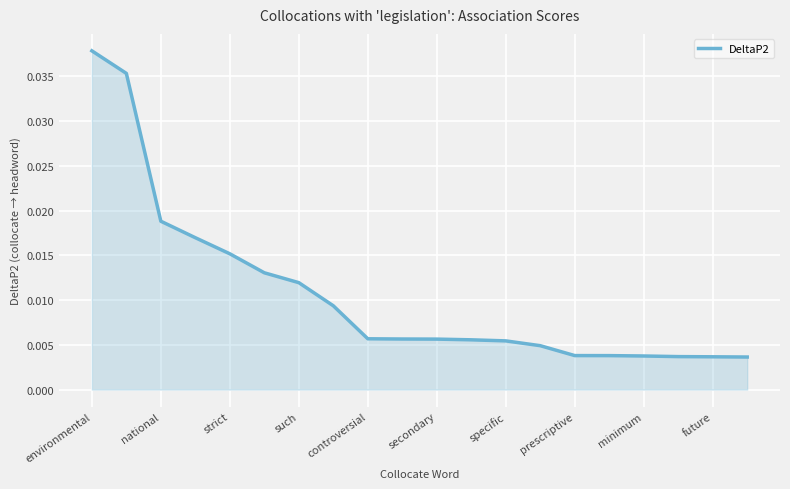

How many lines are shown in the chart?

1